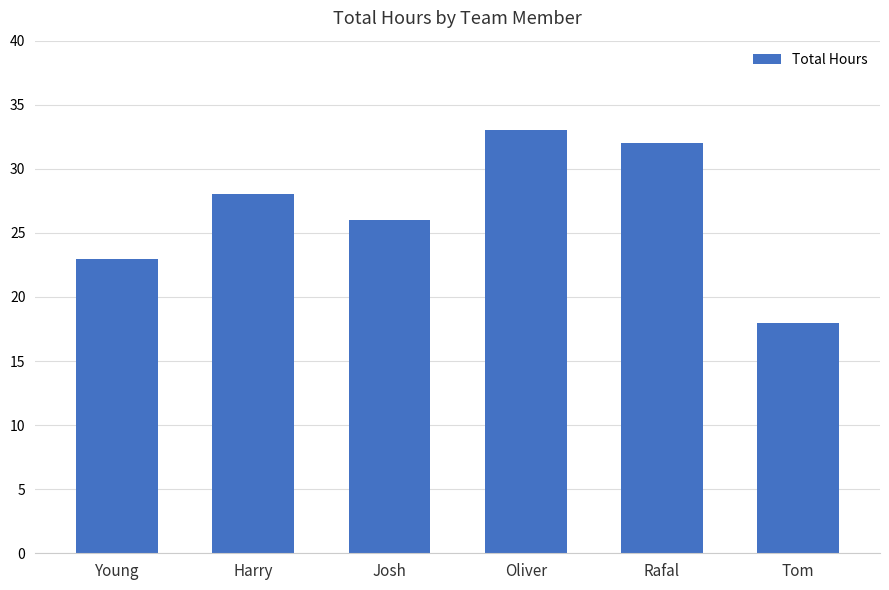

What is the smallest value displayed?

18